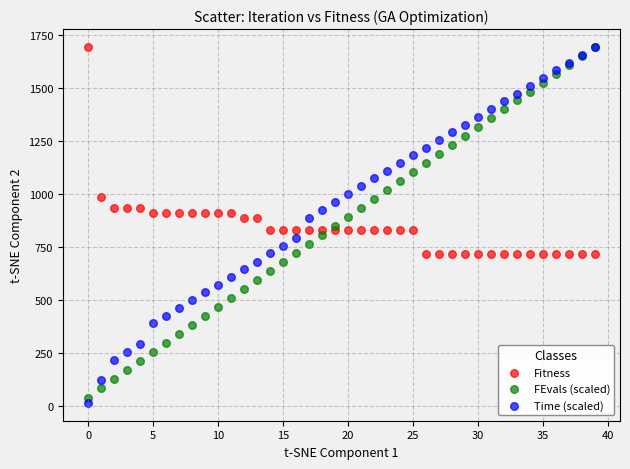

Which series has the largest Y range (max minus min)?

Time (scaled)